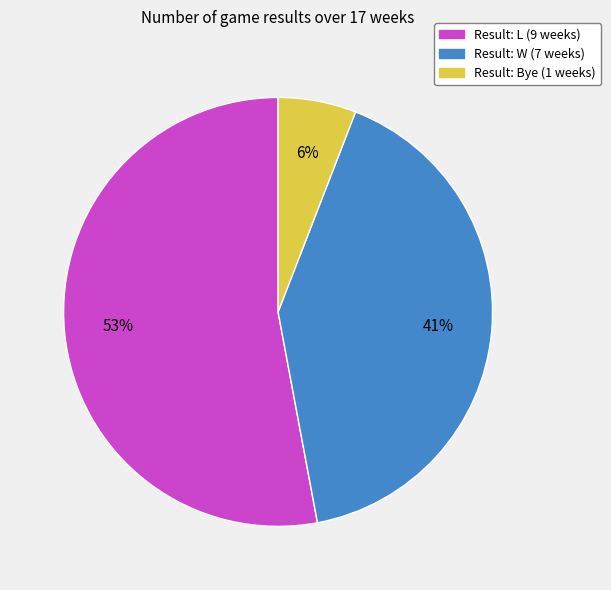

To the nearest percent, what is the difference between the largest and smallest slice percentages?

47%